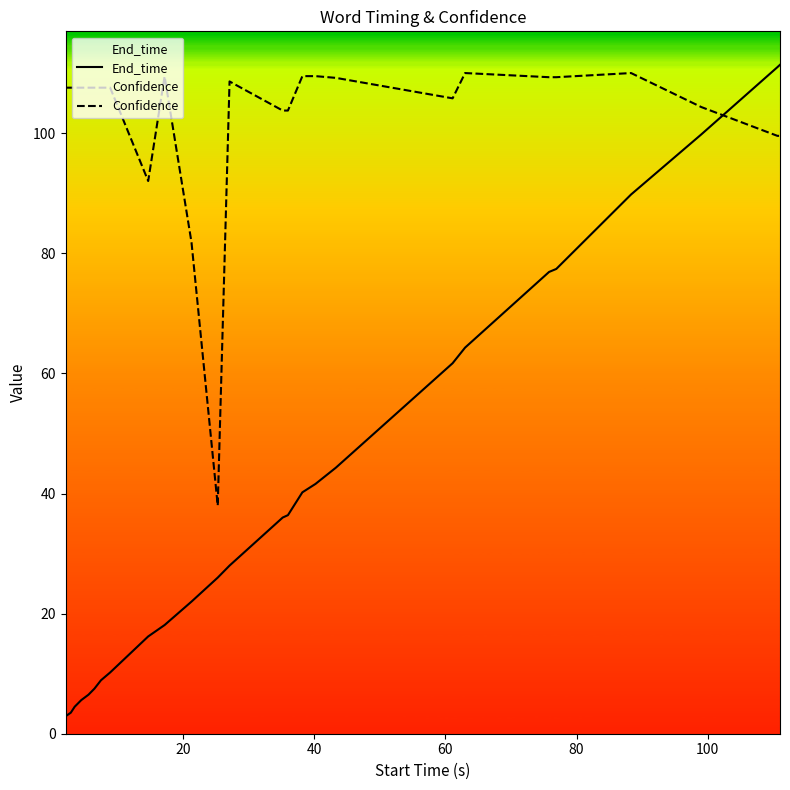

List the series in order of their peak value, lowest first.

Confidence, End_time